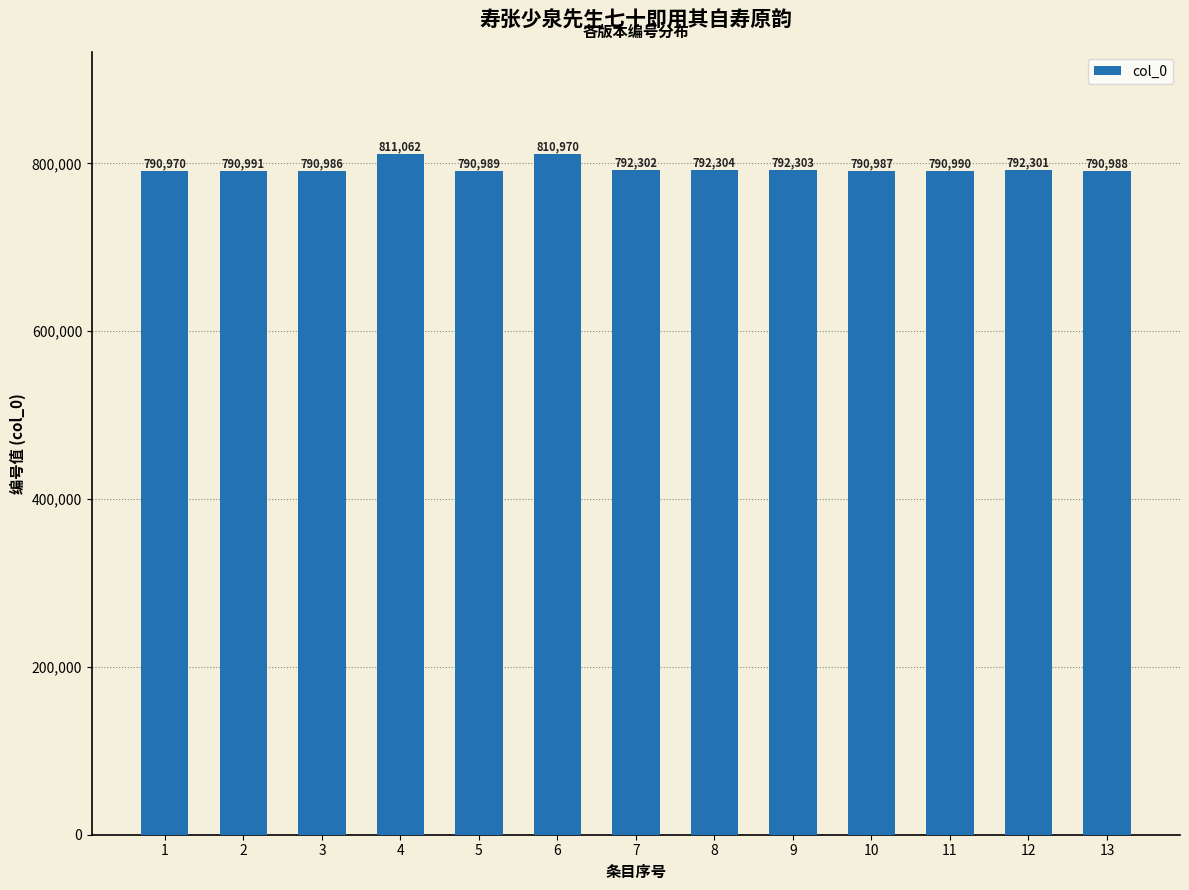

Reading left to right, transcribe all the data shown in this chart.

1=790970	2=790991	3=790986	4=811062	5=790989	6=810970	7=792302	8=792304	9=792303	10=790987	11=790990	12=792301	13=790988